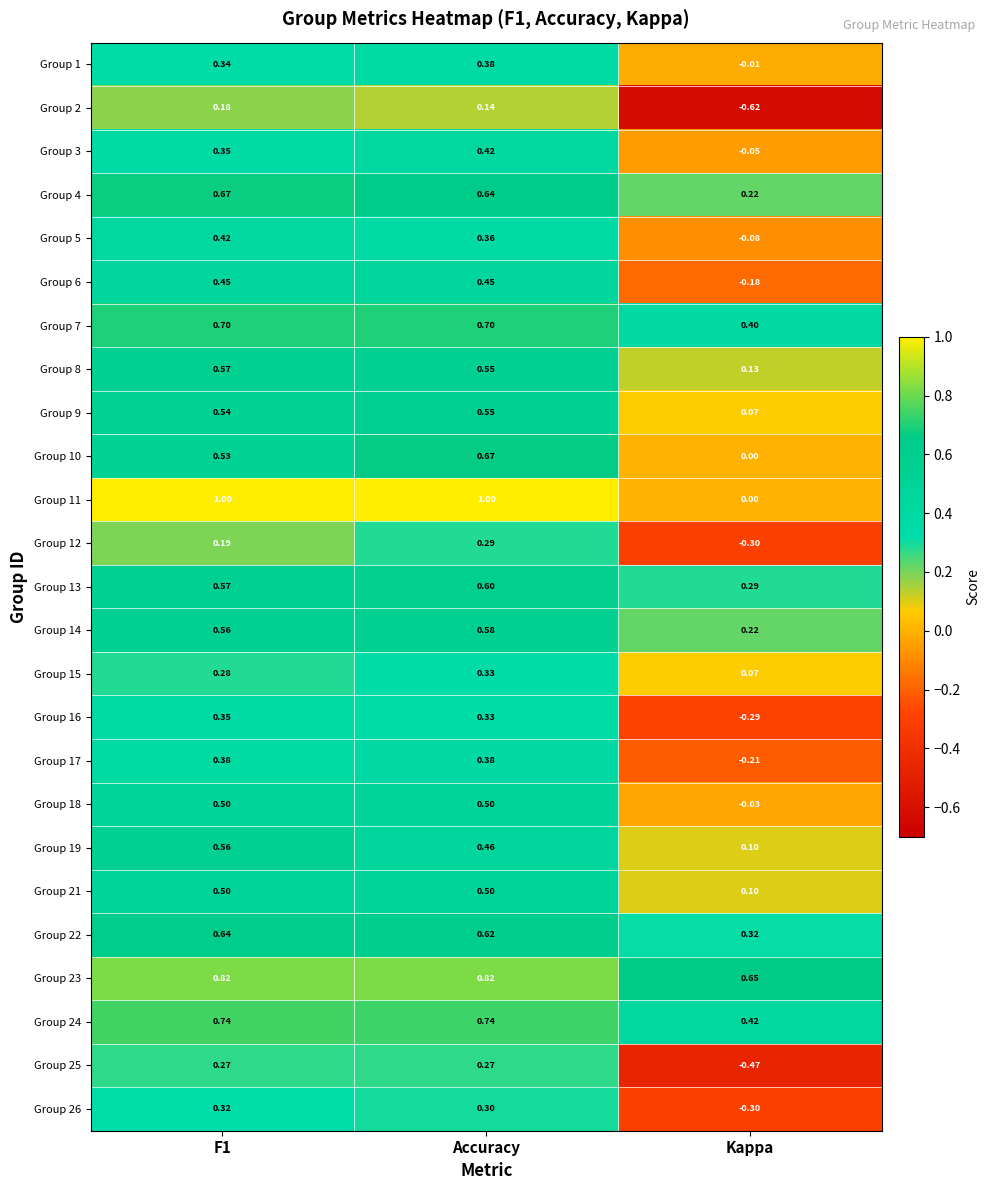

Count the number of data series in this chart.

25